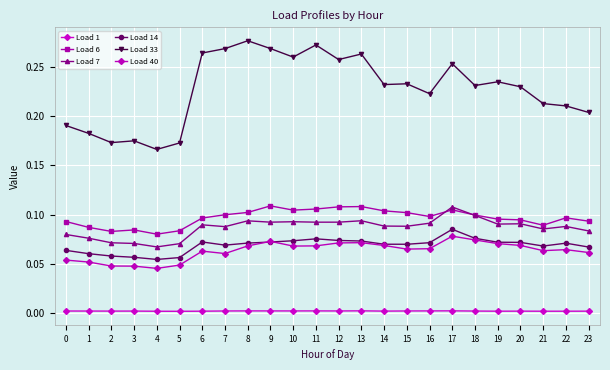

Reading right to left, what are all the values shown in this chart?

Load 1: 23=0.0	22=0.0	21=0.0	20=0.0	19=0.0	18=0.0	17=0.0	16=0.0	15=0.0	14=0.0	13=0.0	12=0.0	11=0.0	10=0.0	9=0.0	8=0.0	7=0.0	6=0.0	5=0.0	4=0.0	3=0.0	2=0.0	1=0.0	0=0.0
Load 6: 23=0.1	22=0.1	21=0.1	20=0.1	19=0.1	18=0.1	17=0.1	16=0.1	15=0.1	14=0.1	13=0.1	12=0.1	11=0.1	10=0.1	9=0.1	8=0.1	7=0.1	6=0.1	5=0.1	4=0.1	3=0.1	2=0.1	1=0.1	0=0.1
Load 7: 23=0.1	22=0.1	21=0.1	20=0.1	19=0.1	18=0.1	17=0.1	16=0.1	15=0.1	14=0.1	13=0.1	12=0.1	11=0.1	10=0.1	9=0.1	8=0.1	7=0.1	6=0.1	5=0.1	4=0.1	3=0.1	2=0.1	1=0.1	0=0.1
Load 14: 23=0.1	22=0.1	21=0.1	20=0.1	19=0.1	18=0.1	17=0.1	16=0.1	15=0.1	14=0.1	13=0.1	12=0.1	11=0.1	10=0.1	9=0.1	8=0.1	7=0.1	6=0.1	5=0.1	4=0.1	3=0.1	2=0.1	1=0.1	0=0.1
Load 33: 23=0.2	22=0.2	21=0.2	20=0.2	19=0.2	18=0.2	17=0.3	16=0.2	15=0.2	14=0.2	13=0.3	12=0.3	11=0.3	10=0.3	9=0.3	8=0.3	7=0.3	6=0.3	5=0.2	4=0.2	3=0.2	2=0.2	1=0.2	0=0.2
Load 40: 23=0.1	22=0.1	21=0.1	20=0.1	19=0.1	18=0.1	17=0.1	16=0.1	15=0.1	14=0.1	13=0.1	12=0.1	11=0.1	10=0.1	9=0.1	8=0.1	7=0.1	6=0.1	5=0.0	4=0.0	3=0.0	2=0.0	1=0.1	0=0.1